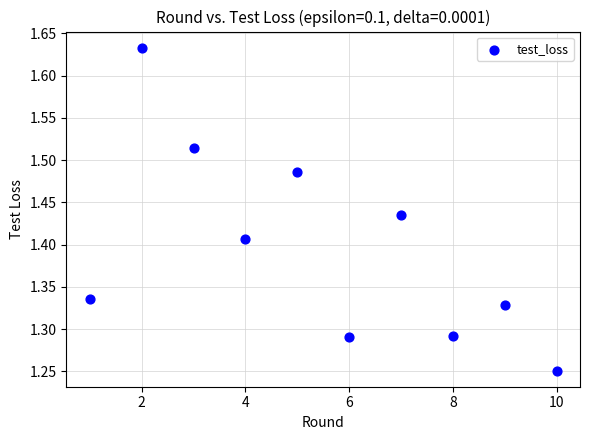

What is the average X value?

5.5